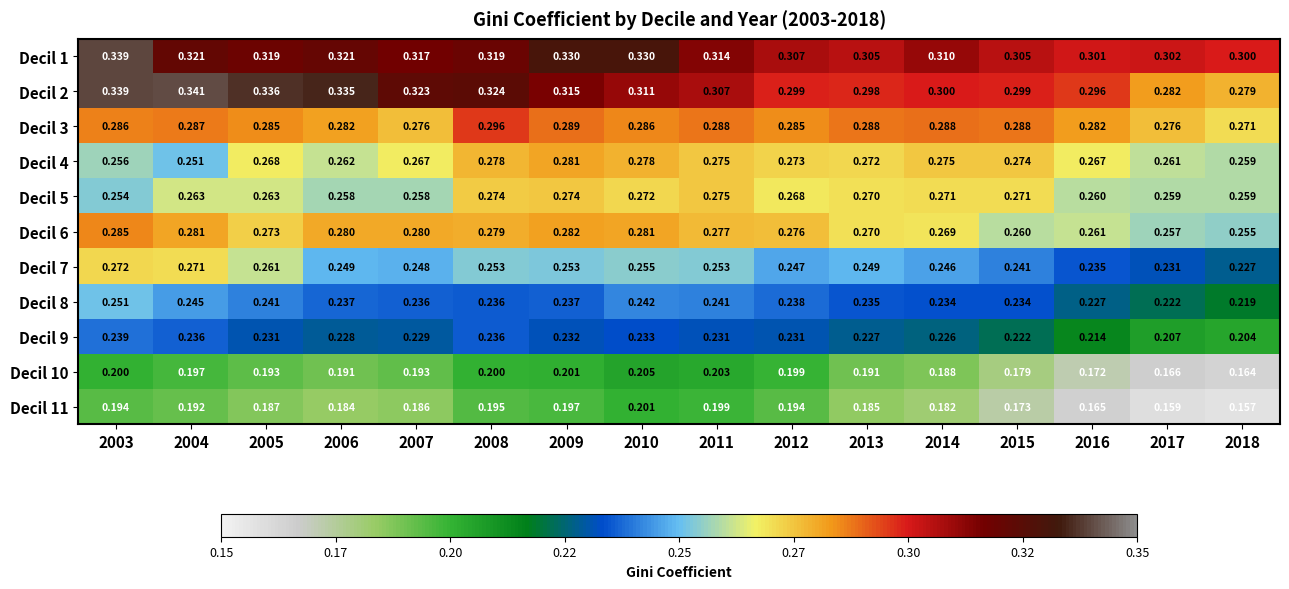

Which series has the largest range (max minus min)?

Decil 2